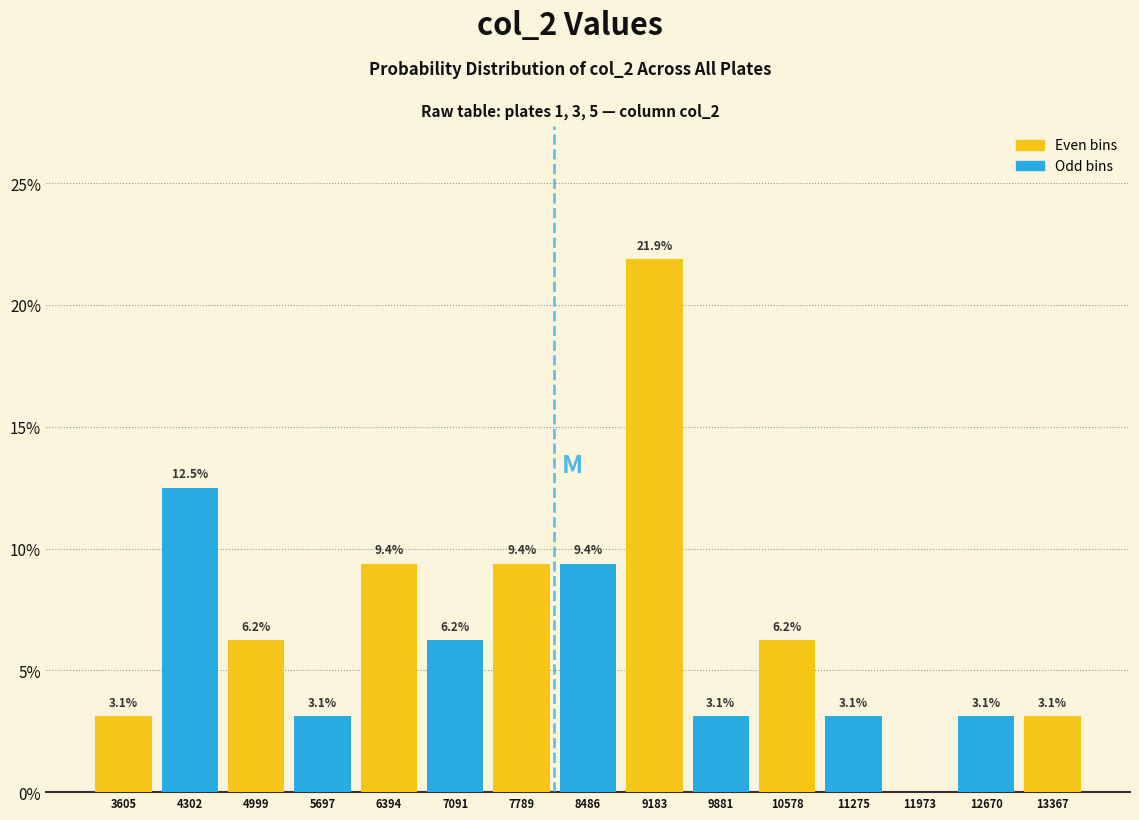

Over which range of the x-axis is the bar tallest?

8800 to 9500